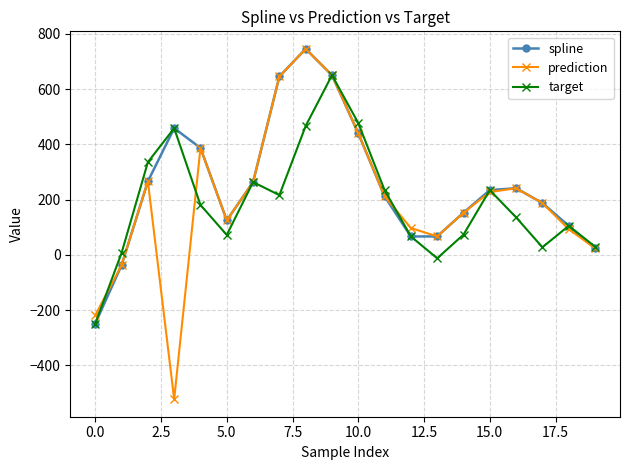

At how many categories does at least one series exceed 311?

7